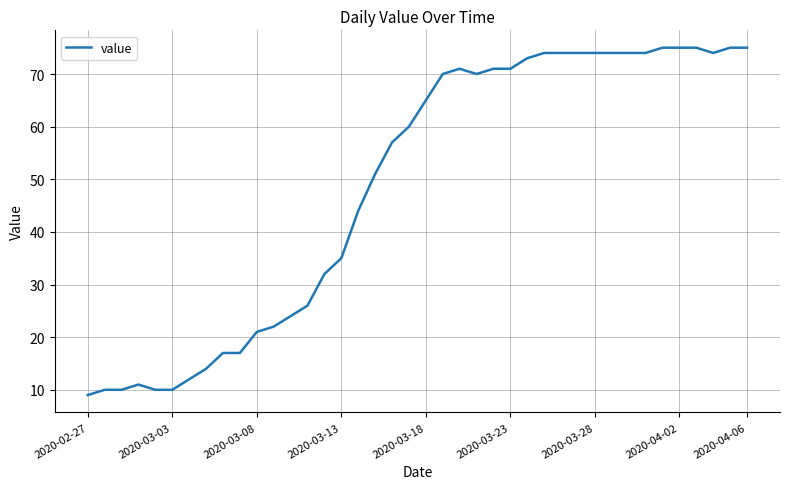

What is the difference between the maximum and minimum values?

66